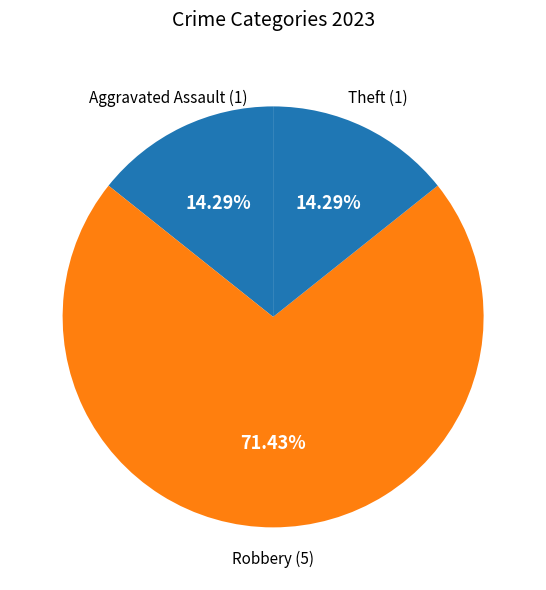

How many slices are in this pie chart?

3